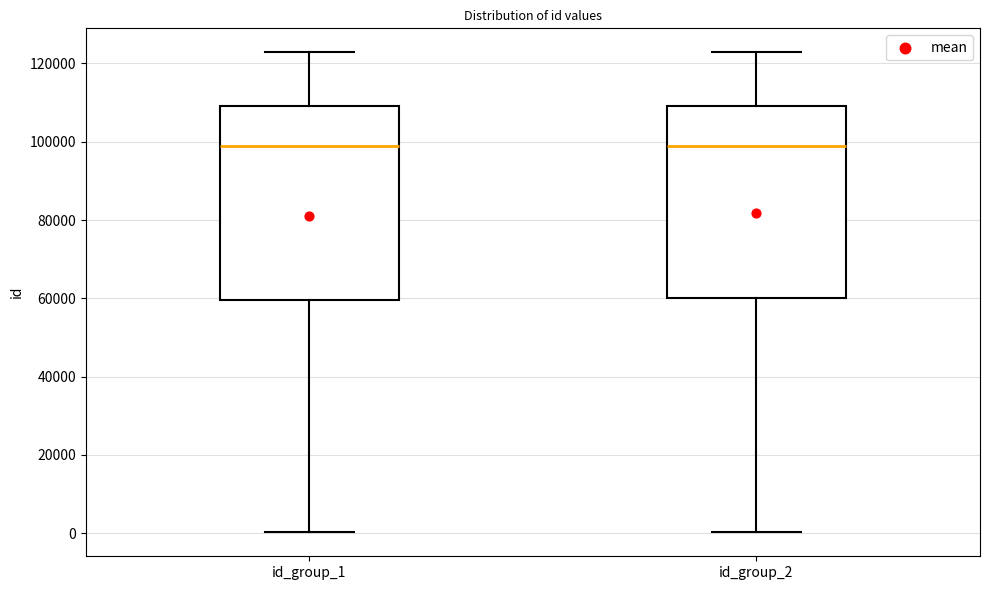

Where is the upper edge of the box for id_group_2 on the y-axis? The values are not printed on the chart, so give them approximately, as read against the axis.

110000